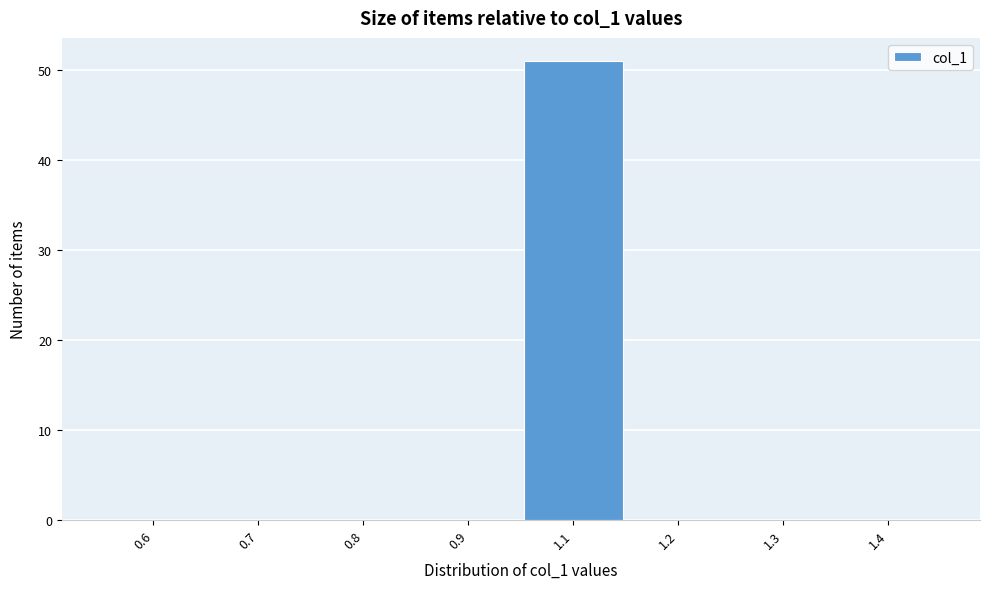

Reading left to right, what are all the values shown in this chart?

0.6=0	0.7=0	0.8=0	0.9=0	1.1=51	1.2=0	1.3=0	1.4=0